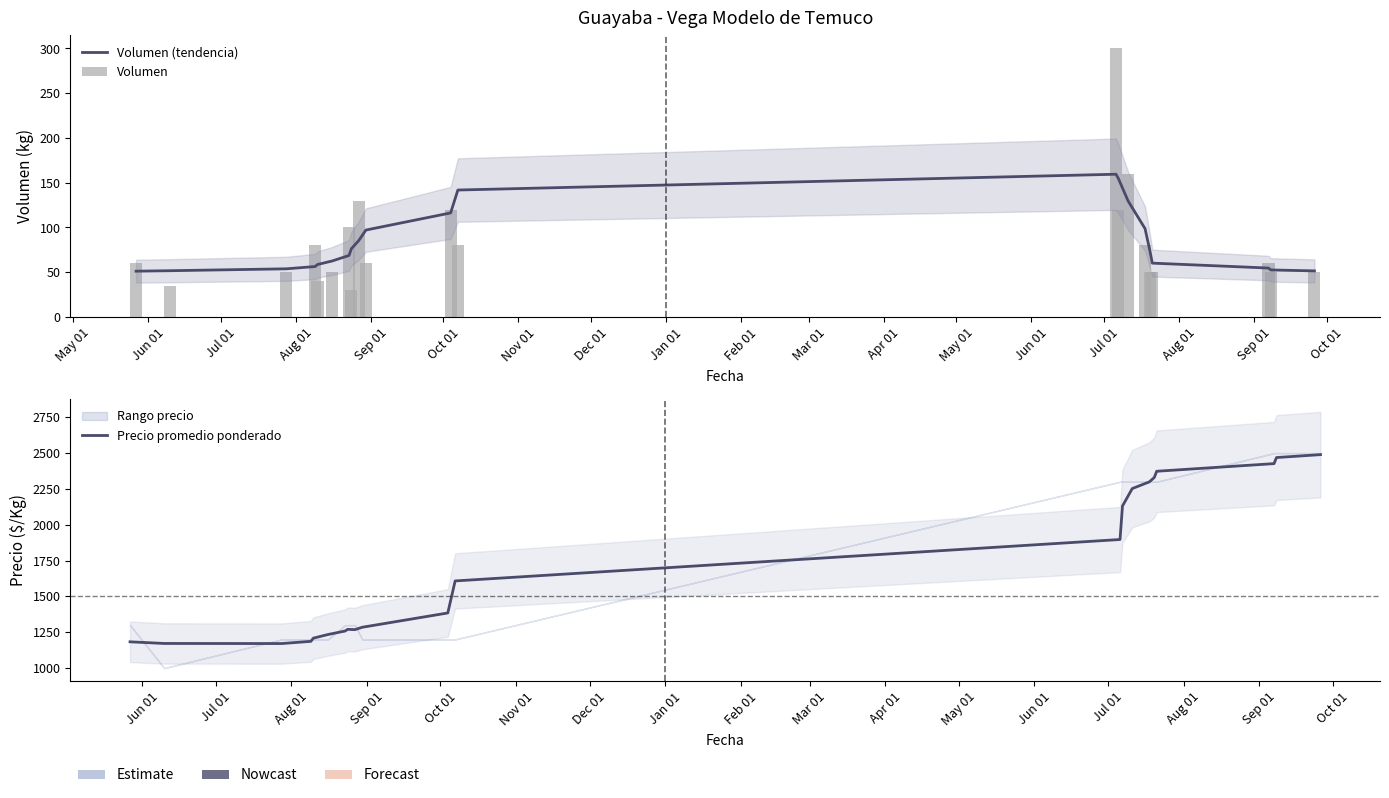

Reading left to right, extract all data points from this chart.

Volumen (tendencia): 51.2	51.7	53.8	56.4	58.6	62.5	68.7	76.3	85.3	97.1	116.3	141.8	159.5	154.5	129.6	98.7	74.0	60.2	54.7	52.6	51.5
Volumen: 60.0	35.0	50.0	80.0	40.0	50.0	100.0	30.0	130.0	60.0	120.0	80.0	300.0	120.0	160.0	80.0	50.0	50.0	60.0	50.0	50.0
Precio promedio ponderado: 1183.4	1172.0	1171.3	1186.7	1208.9	1234.4	1258.7	1270.4	1268.4	1285.0	1384.7	1608.2	1897.2	2130.9	2252.6	2299.4	2329.6	2373.3	2426.6	2469.0	2489.3